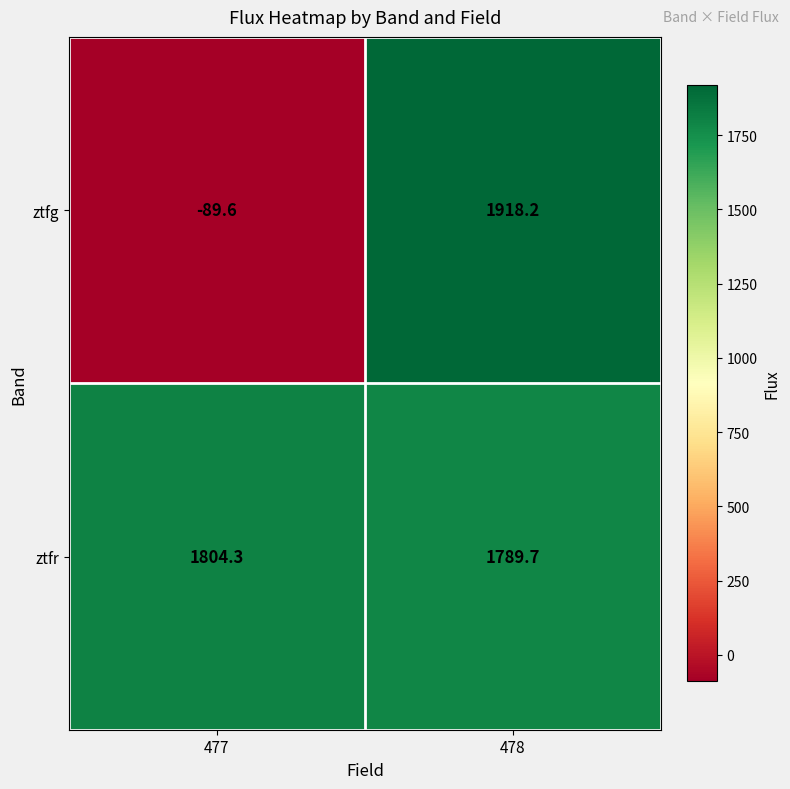

Which series has the largest total across all categories?

ztfr